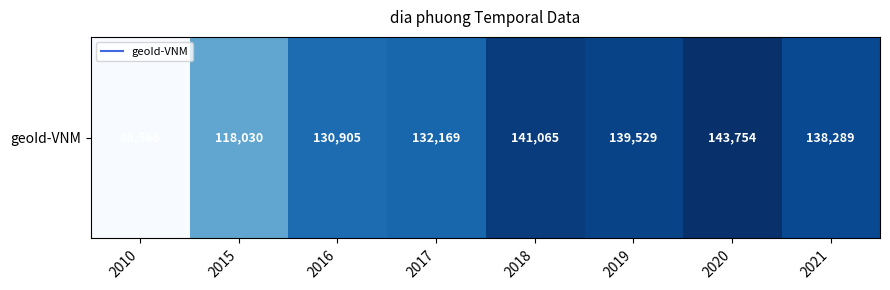

At which label does the data first exceed 138289?

2018